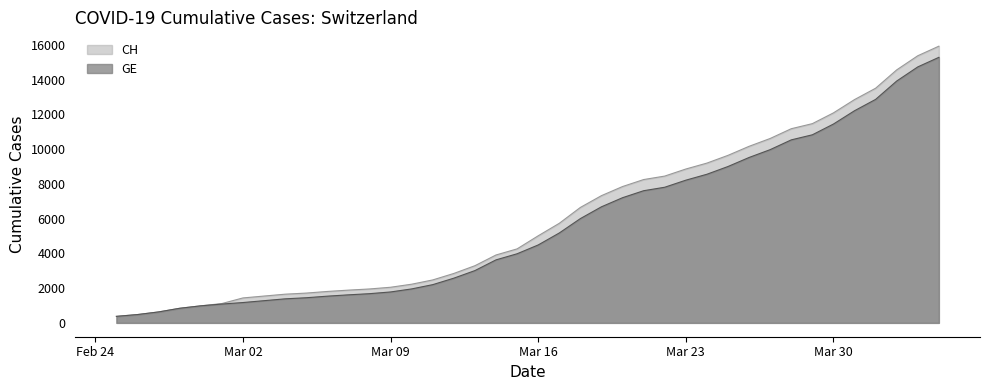

What is the difference between the maximum and second lowest values in the GE series?

14805